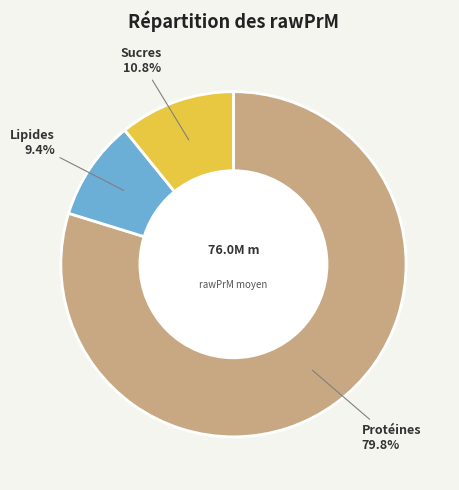

Which has a higher value, Lipides or Sucres?

Sucres